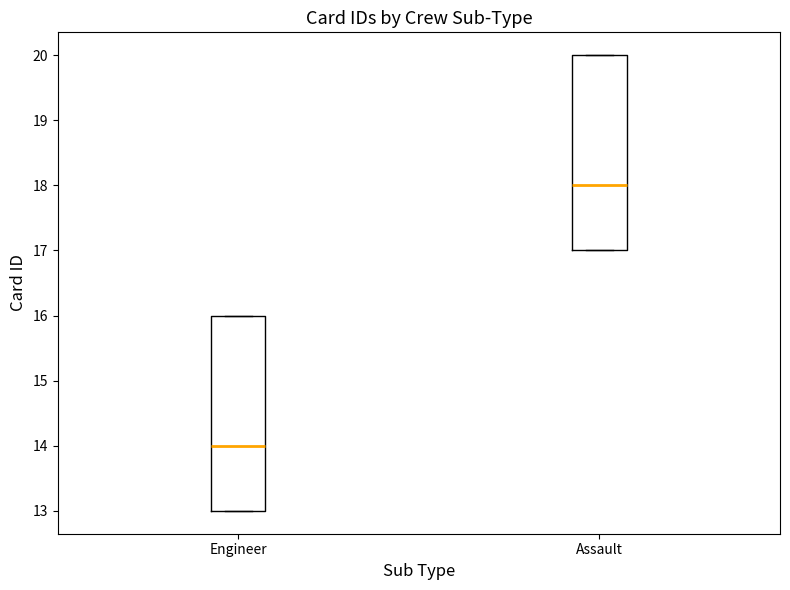

Where is the upper edge of the box for Engineer on the y-axis? The values are not printed on the chart, so give them approximately, as read against the axis.

16